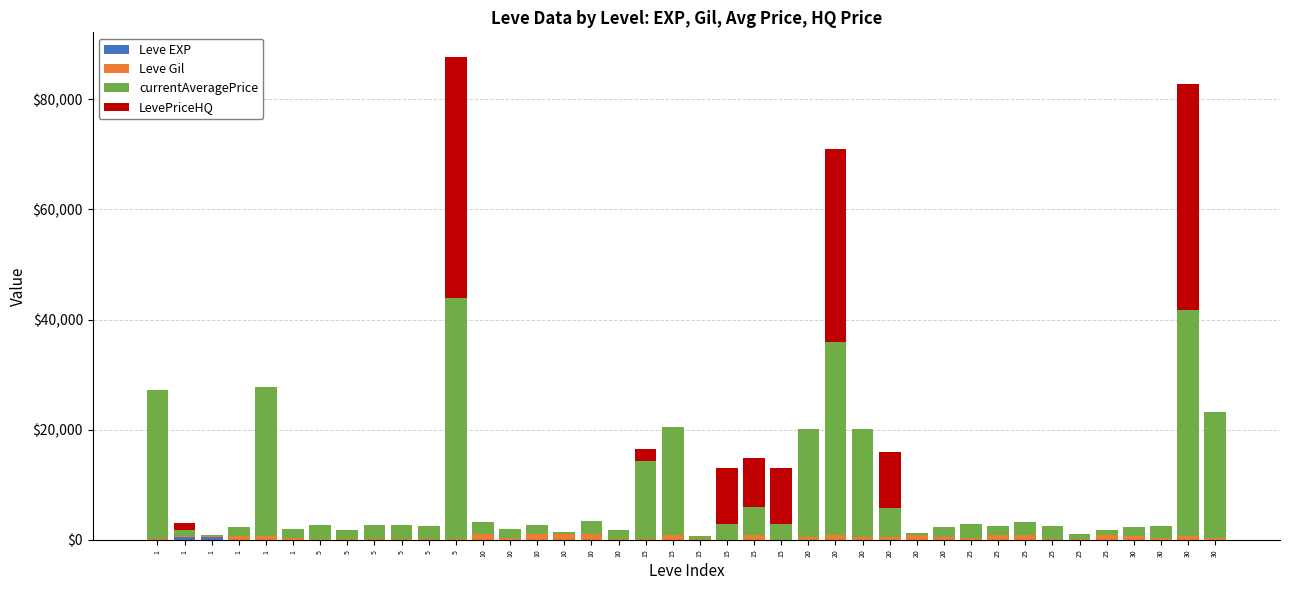

What is the sum of all LevePriceHQ values?

162126